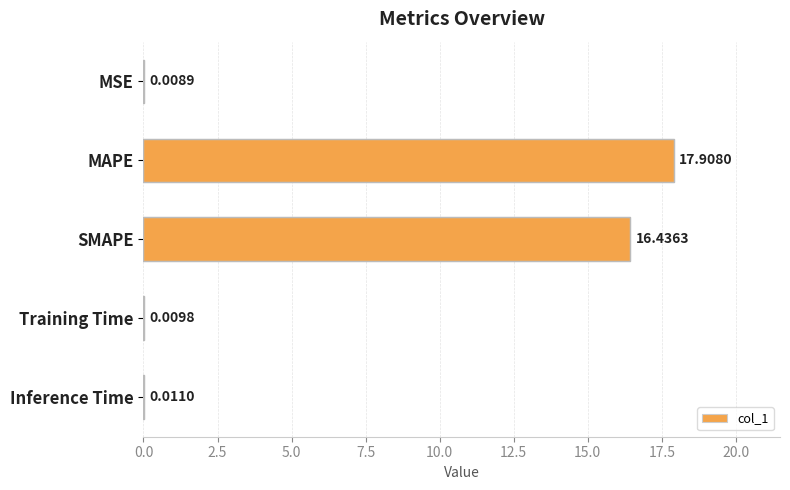

Where is the data nearest to the value 8?

Inference Time